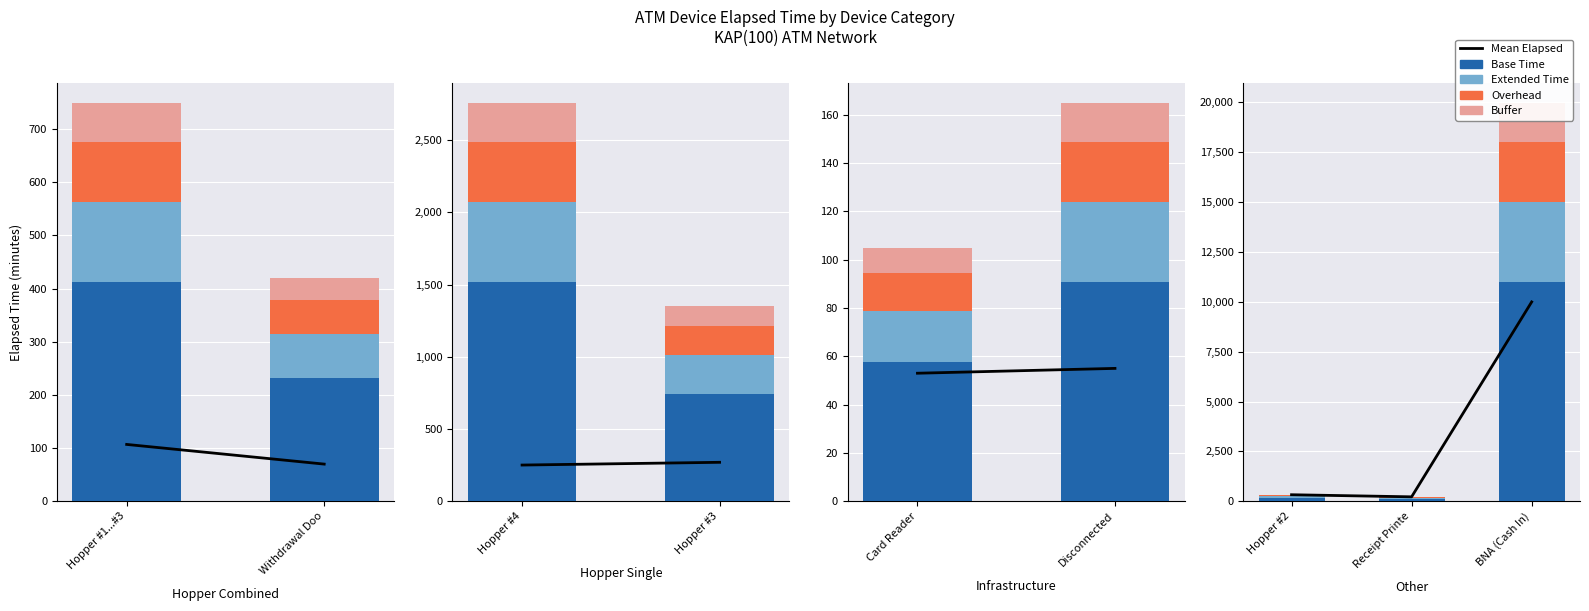

How many series are shown in this chart?

5